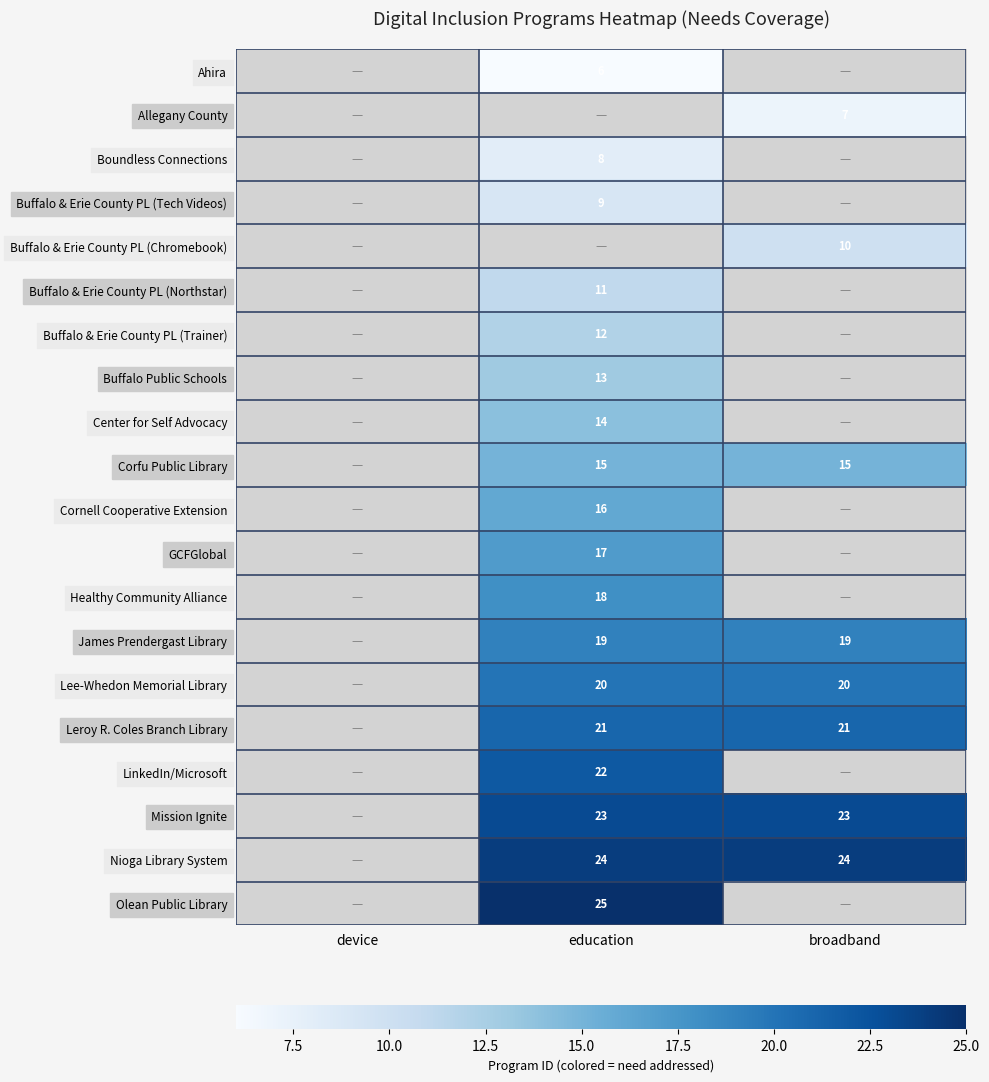

What value does the row_17 series have at education?

23.0